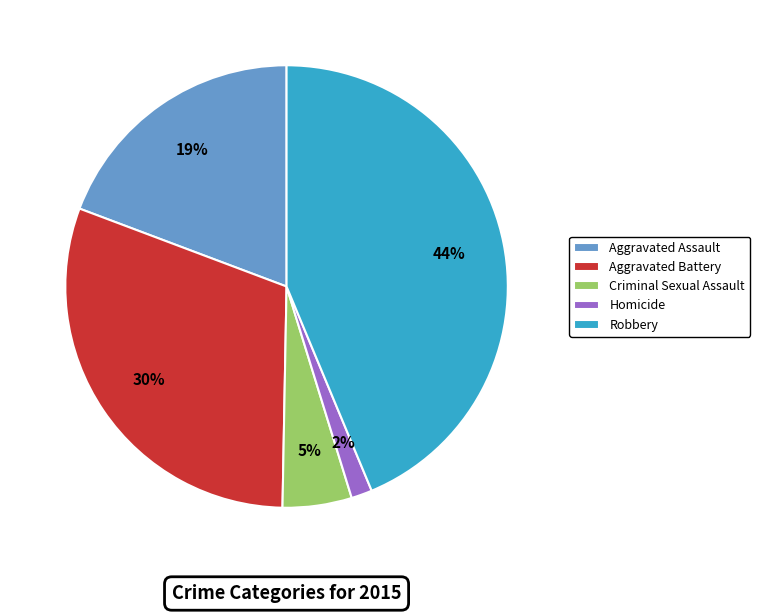

How many segments does this pie chart have?

5